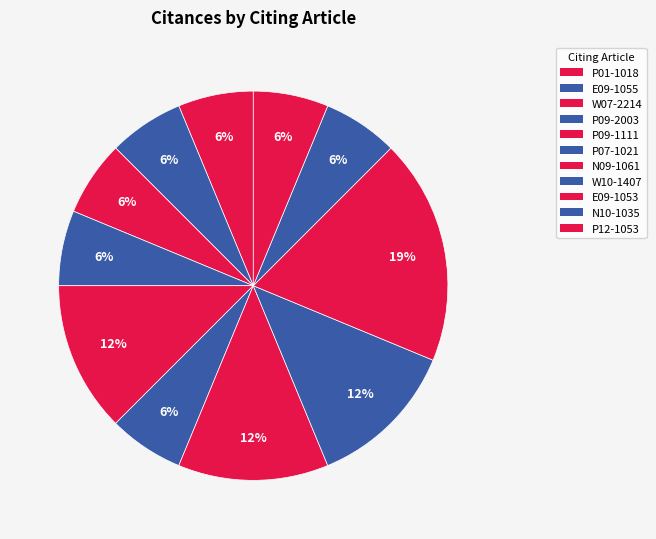

How many slices are in this pie chart?

11